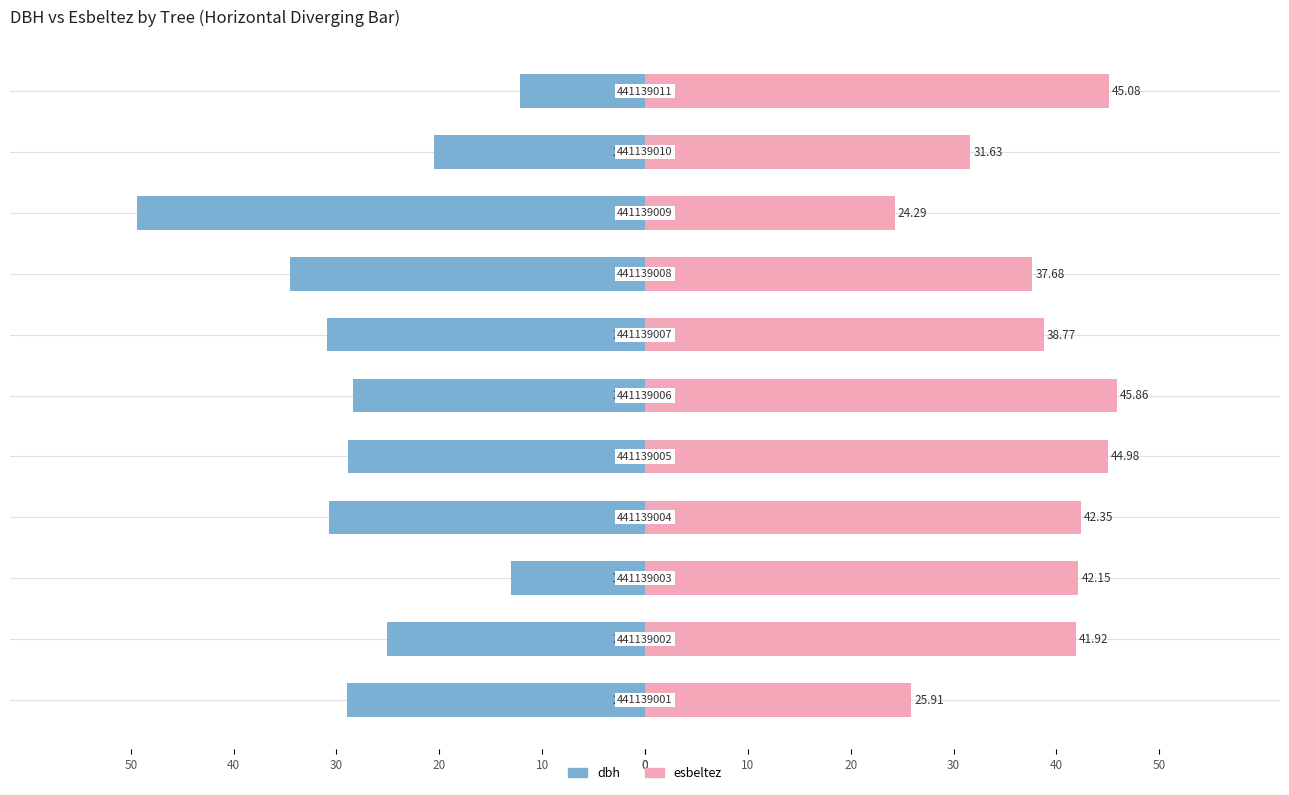

How many bars are there in total?

22